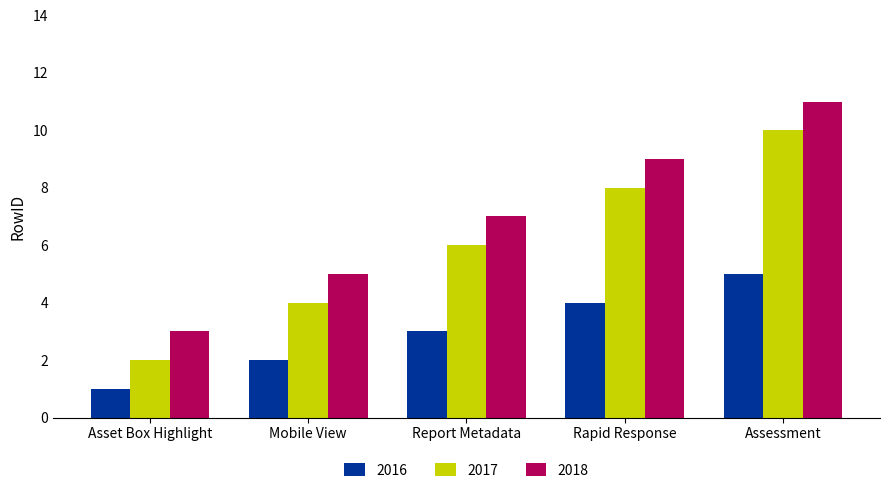

At Report Metadata, list the series in order from largest to smallest.

2018, 2017, 2016